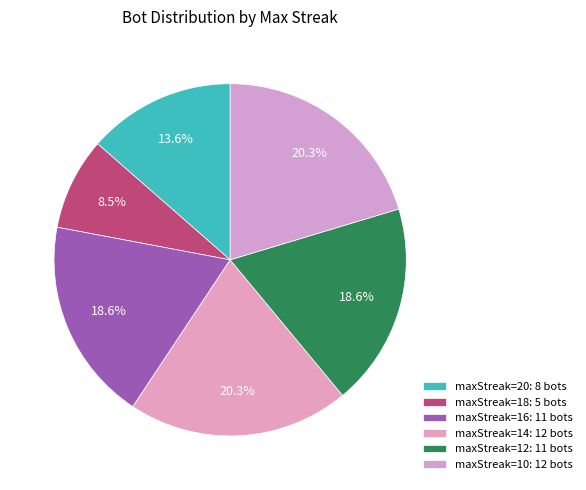

Which slice is the largest?

14